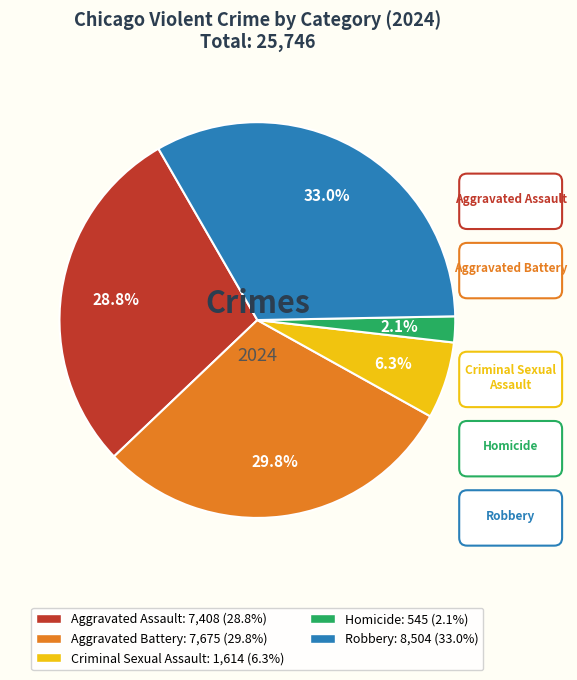

Rank the categories by value from highest to lowest.

Robbery, Aggravated Battery, Aggravated Assault, Criminal Sexual Assault, Homicide